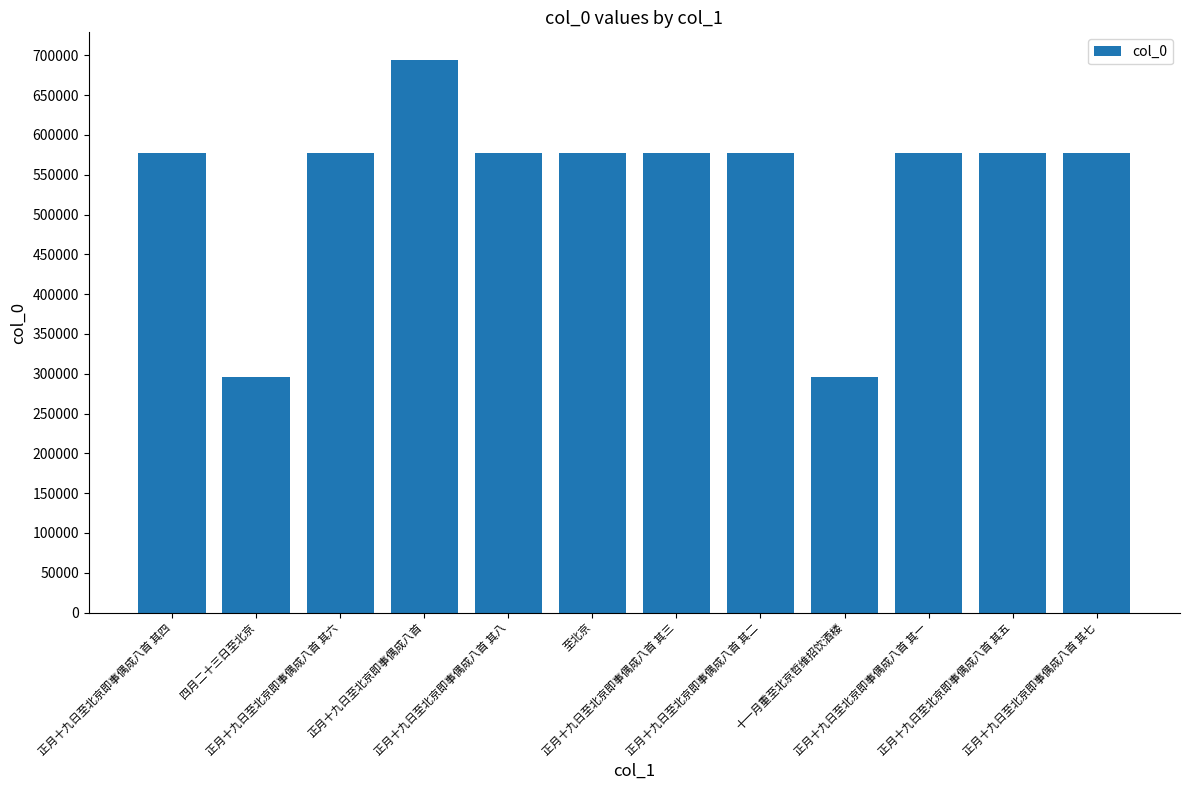

What is the difference between the maximum and minimum values?

398390